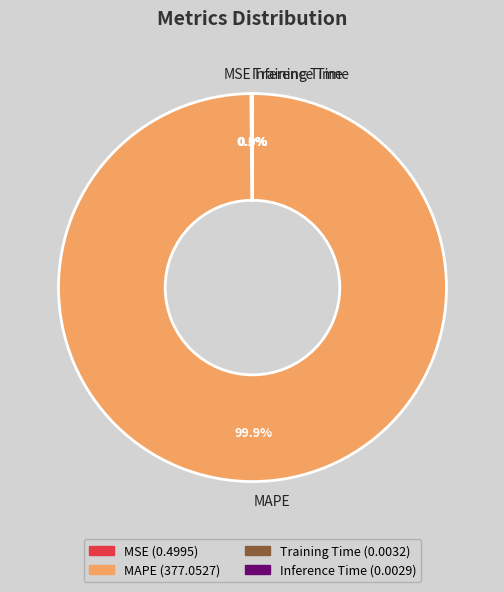

What is the largest slice in the pie chart?

MAPE